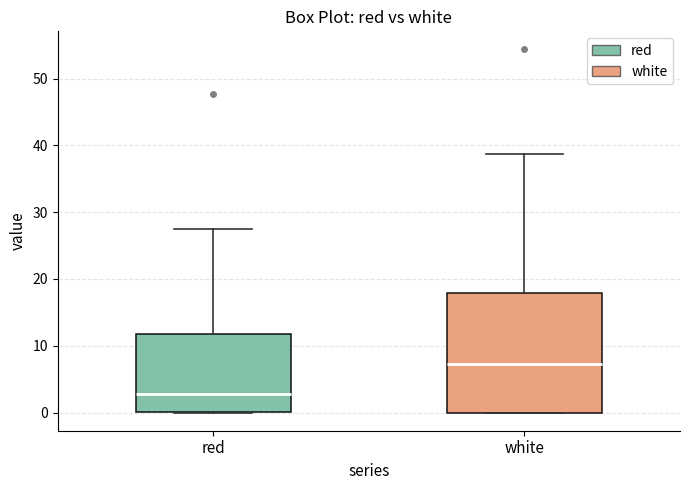

Reading left to right, read every box against the y-axis: the position of its median line, the range the box covers, and the ends of its whiskers. The values are not printed on the chart, so give them approximately, as read against the axis.

red: median 3, box 0 to 12, whiskers 0 to 27
white: median 7, box 0 to 18, whiskers 0 to 39